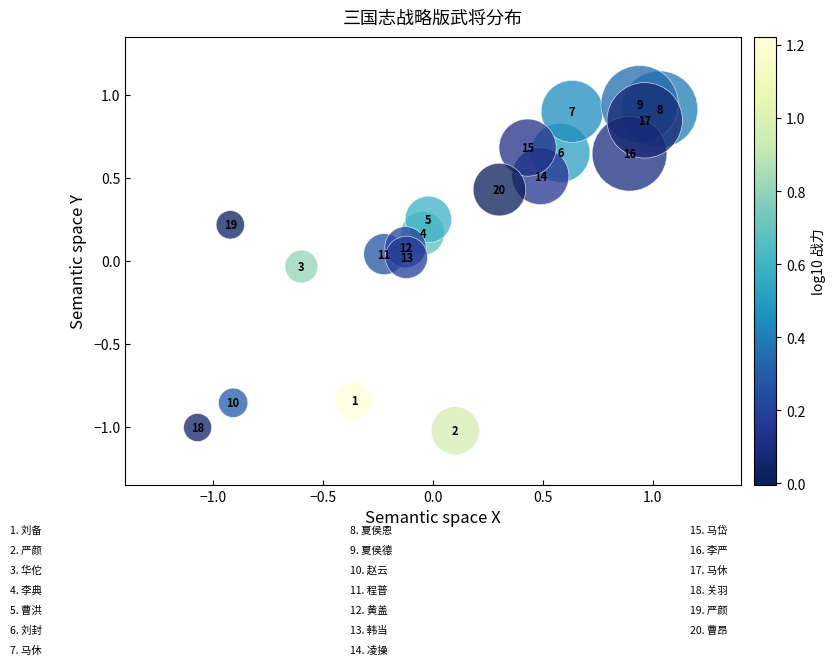

What is the range of X values (max minus min)?

2.1